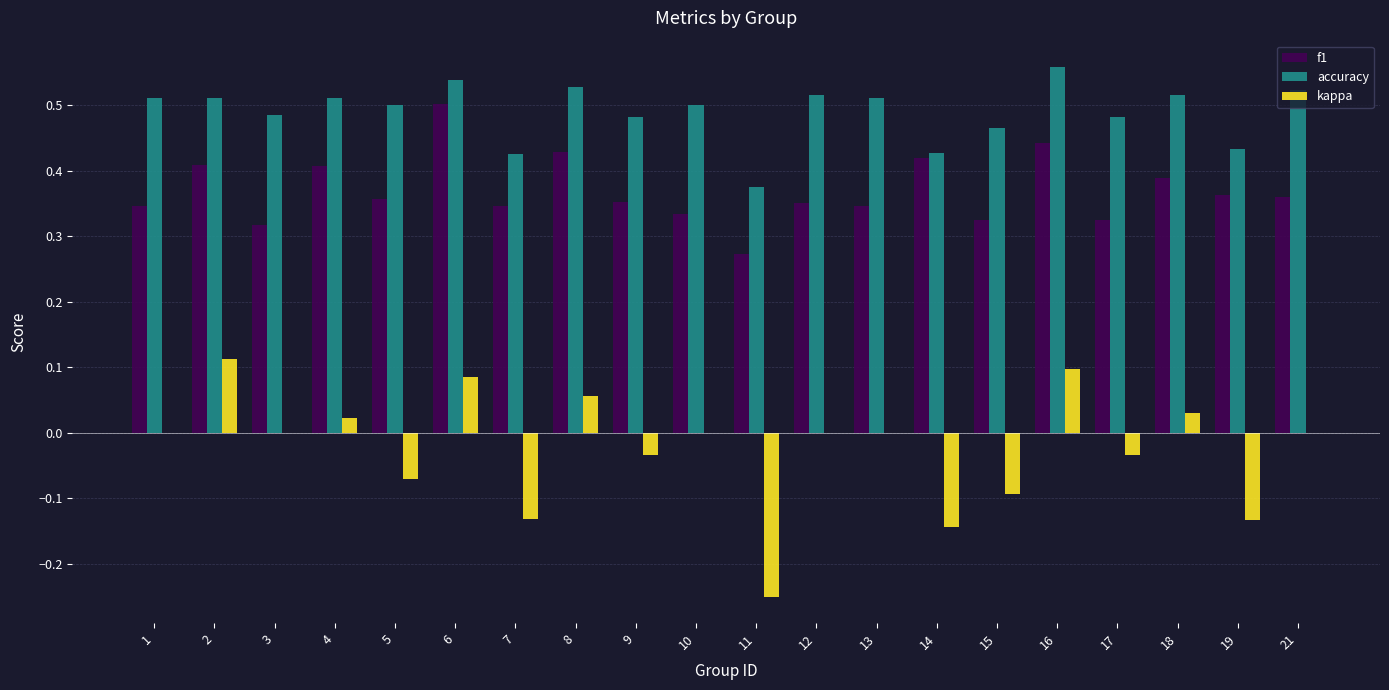

Is the value of accuracy at 16 greater than the value of f1 at 7?

Yes